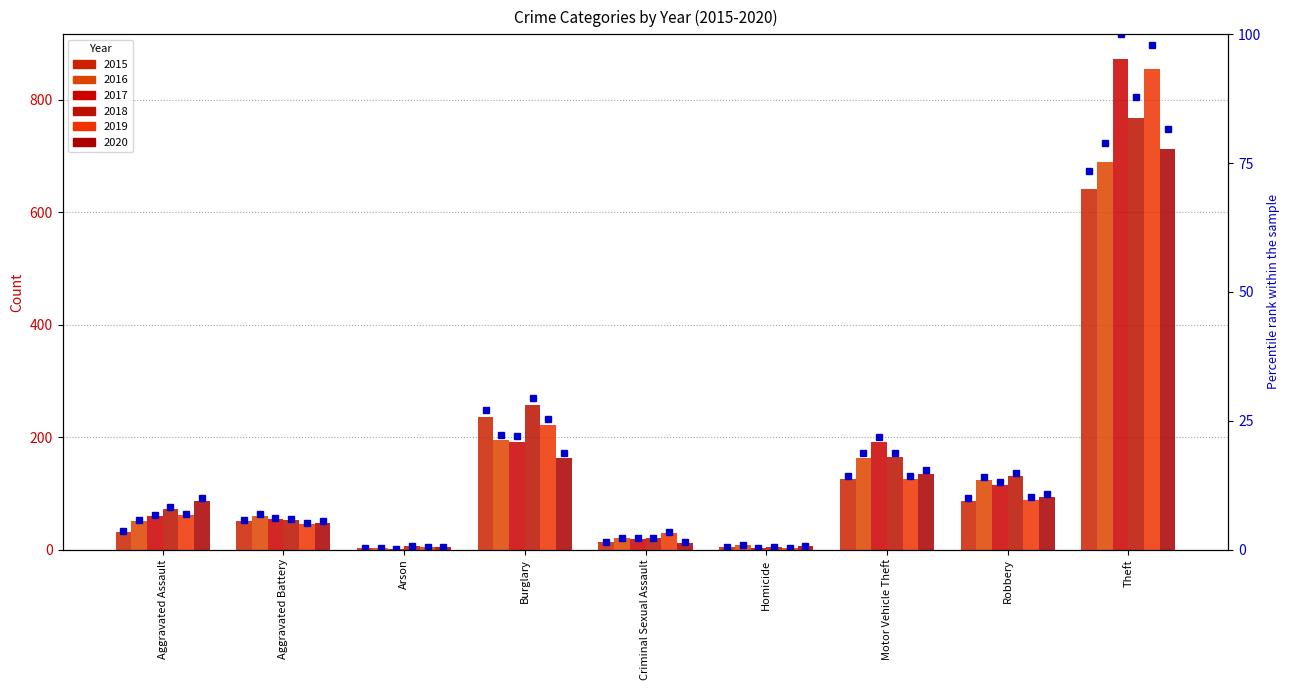

Rank the categories by 2017 value from lowest to highest.

Arson, Homicide, Criminal Sexual Assault, Aggravated Battery, Aggravated Assault, Robbery, Motor Vehicle Theft, Burglary, Theft